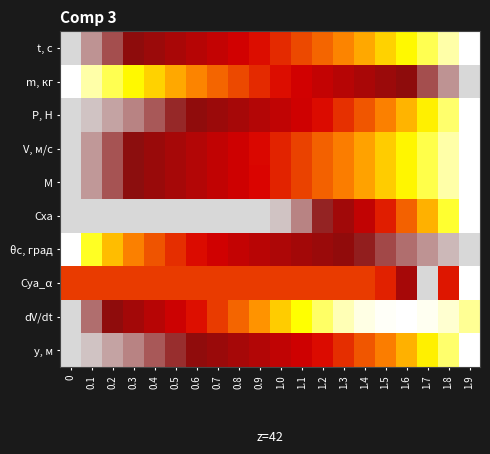

Reading left to right, extract all data points from this chart.

t, с: 0=0.0	0.1=0.1	0.2=0.1	0.3=0.2	0.4=0.2	0.5=0.3	0.6=0.3	0.7=0.4	0.8=0.4	0.9=0.5	1.0=0.5	1.1=0.6	1.2=0.6	1.3=0.7	1.4=0.7	1.5=0.8	1.6=0.8	1.7=0.9	1.8=0.9	1.9=1.0
m, кг: 0=1.0	0.1=0.9	0.2=0.9	0.3=0.8	0.4=0.8	0.5=0.7	0.6=0.7	0.7=0.6	0.8=0.6	0.9=0.5	1.0=0.5	1.1=0.4	1.2=0.4	1.3=0.3	1.4=0.3	1.5=0.2	1.6=0.2	1.7=0.1	1.8=0.1	1.9=0.0
P, Н: 0=0.0	0.1=0.0	0.2=0.0	0.3=0.1	0.4=0.1	0.5=0.1	0.6=0.2	0.7=0.2	0.8=0.3	0.9=0.3	1.0=0.4	1.1=0.4	1.2=0.5	1.3=0.5	1.4=0.6	1.5=0.7	1.6=0.8	1.7=0.8	1.8=0.9	1.9=1.0
V, м/с: 0=0.0	0.1=0.0	0.2=0.1	0.3=0.2	0.4=0.2	0.5=0.3	0.6=0.3	0.7=0.4	0.8=0.4	0.9=0.5	1.0=0.5	1.1=0.6	1.2=0.6	1.3=0.7	1.4=0.7	1.5=0.8	1.6=0.8	1.7=0.9	1.8=0.9	1.9=1.0
M: 0=0.0	0.1=0.1	0.2=0.1	0.3=0.1	0.4=0.2	0.5=0.3	0.6=0.3	0.7=0.4	0.8=0.4	0.9=0.5	1.0=0.5	1.1=0.6	1.2=0.6	1.3=0.7	1.4=0.7	1.5=0.8	1.6=0.8	1.7=0.9	1.8=0.9	1.9=1.0
Cxa: 0=0.0	0.1=0.0	0.2=0.0	0.3=0.0	0.4=0.0	0.5=0.0	0.6=0.0	0.7=0.0	0.8=0.0	0.9=0.0	1.0=0.0	1.1=0.1	1.2=0.1	1.3=0.2	1.4=0.4	1.5=0.5	1.6=0.6	1.7=0.7	1.8=0.9	1.9=1.0
θс, град: 0=1.0	0.1=0.9	0.2=0.8	0.3=0.7	0.4=0.6	0.5=0.5	0.6=0.5	0.7=0.4	0.8=0.4	0.9=0.3	1.0=0.3	1.1=0.2	1.2=0.2	1.3=0.2	1.4=0.1	1.5=0.1	1.6=0.1	1.7=0.1	1.8=0.0	1.9=0.0
Cya_α: 0=0.6	0.1=0.6	0.2=0.6	0.3=0.6	0.4=0.6	0.5=0.6	0.6=0.6	0.7=0.6	0.8=0.6	0.9=0.6	1.0=0.6	1.1=0.6	1.2=0.6	1.3=0.6	1.4=0.6	1.5=0.5	1.6=0.2	1.7=0.0	1.8=0.5	1.9=1.0
dV/dt: 0=0.0	0.1=0.1	0.2=0.2	0.3=0.2	0.4=0.3	0.5=0.4	0.6=0.5	0.7=0.6	0.8=0.6	0.9=0.7	1.0=0.8	1.1=0.9	1.2=0.9	1.3=1.0	1.4=1.0	1.5=1.0	1.6=1.0	1.7=1.0	1.8=1.0	1.9=0.9
y, м: 0=0.0	0.1=0.0	0.2=0.0	0.3=0.1	0.4=0.1	0.5=0.1	0.6=0.2	0.7=0.2	0.8=0.3	0.9=0.3	1.0=0.4	1.1=0.4	1.2=0.5	1.3=0.5	1.4=0.6	1.5=0.7	1.6=0.7	1.7=0.8	1.8=0.9	1.9=1.0